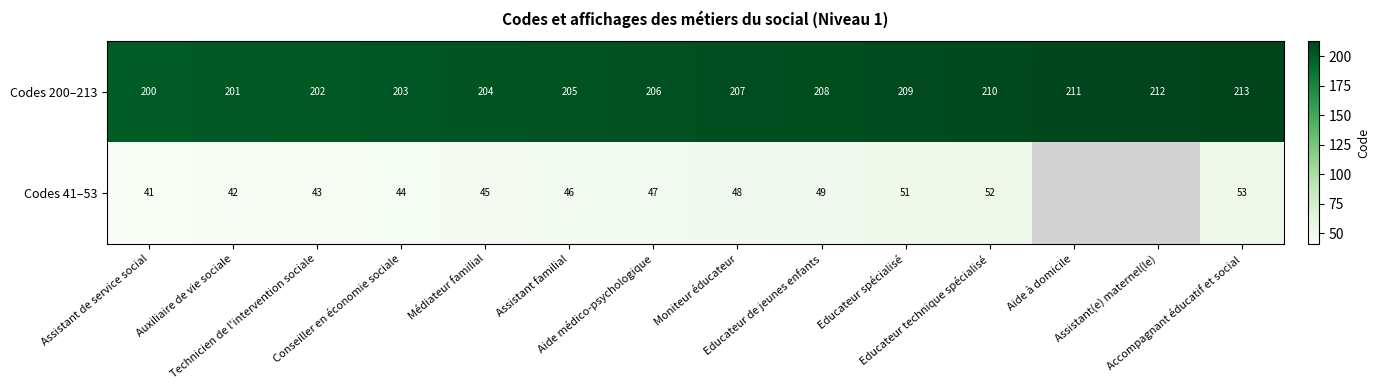

The value of Codes 41–53 at Assistant familial is 46.0. True or false?

True